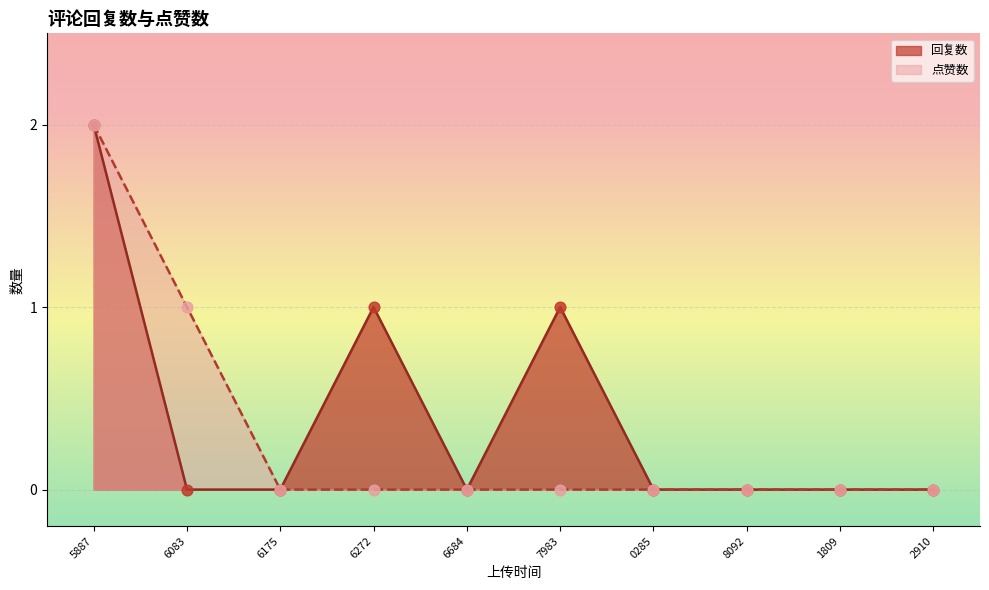

Which series contains the highest Y value?

回复数